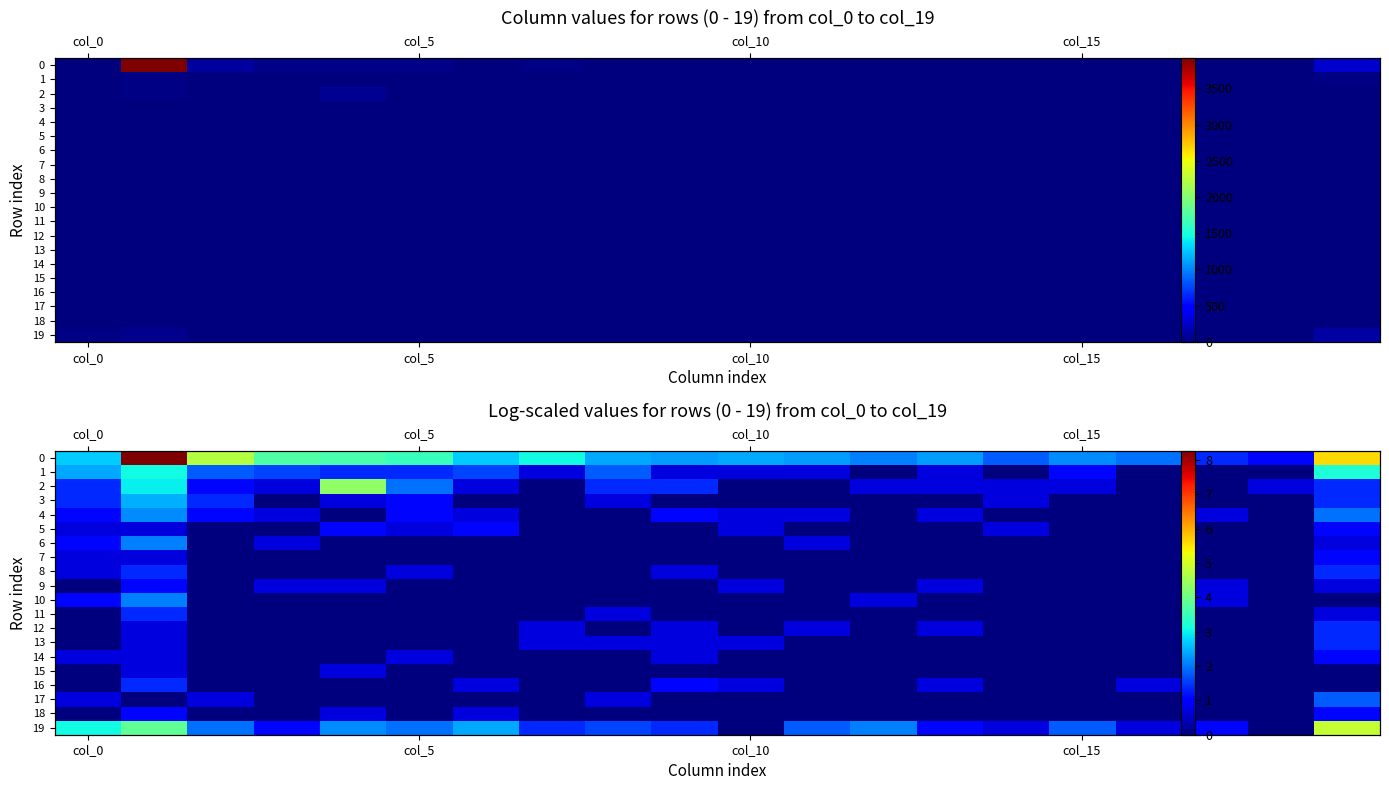

How many distinct data groups are displayed?

20